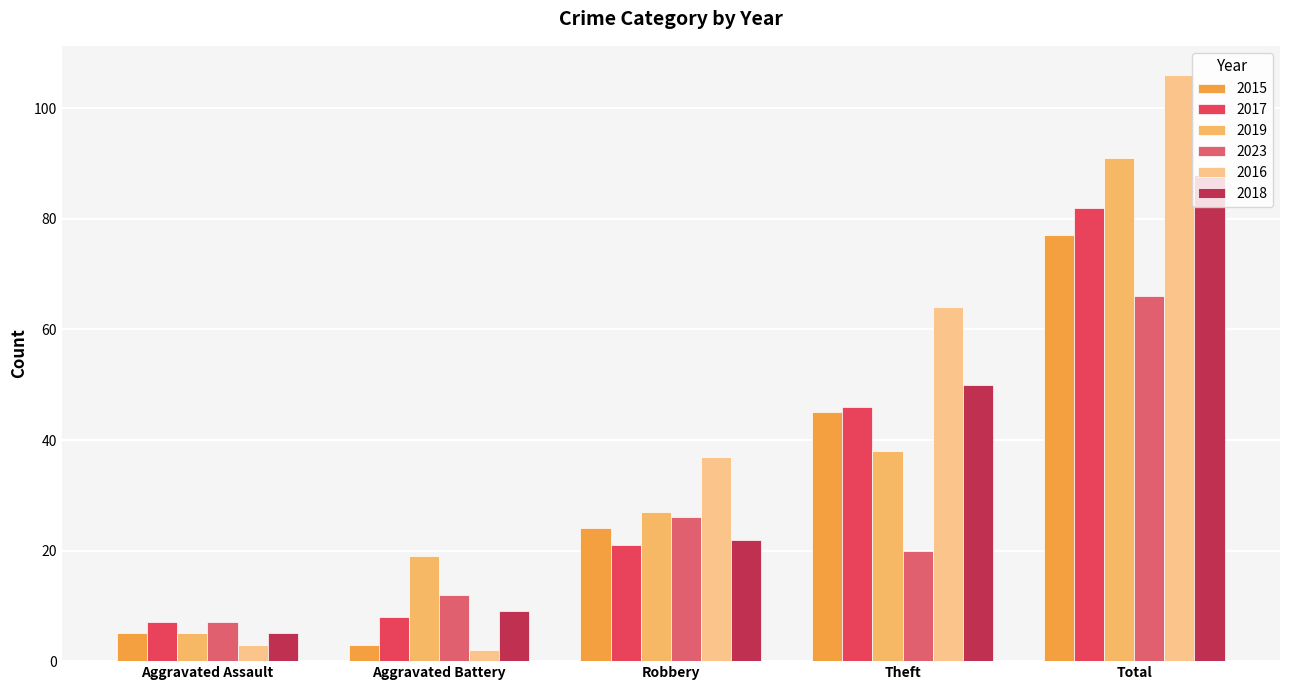

Read the 2015 value at Total, to the nearest 10.

80